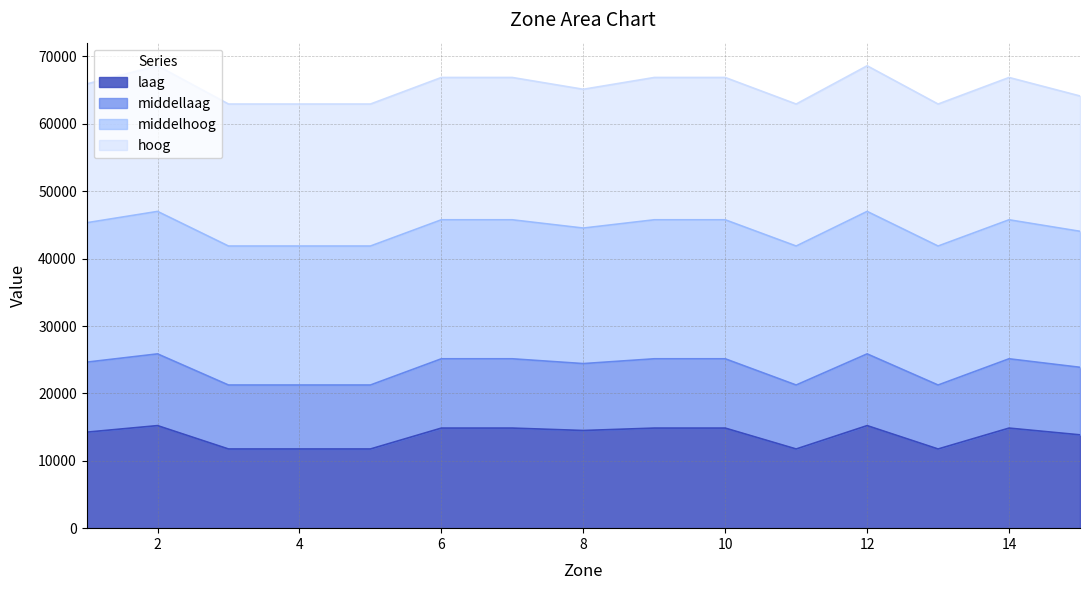

Count the number of categories in the chart.

15